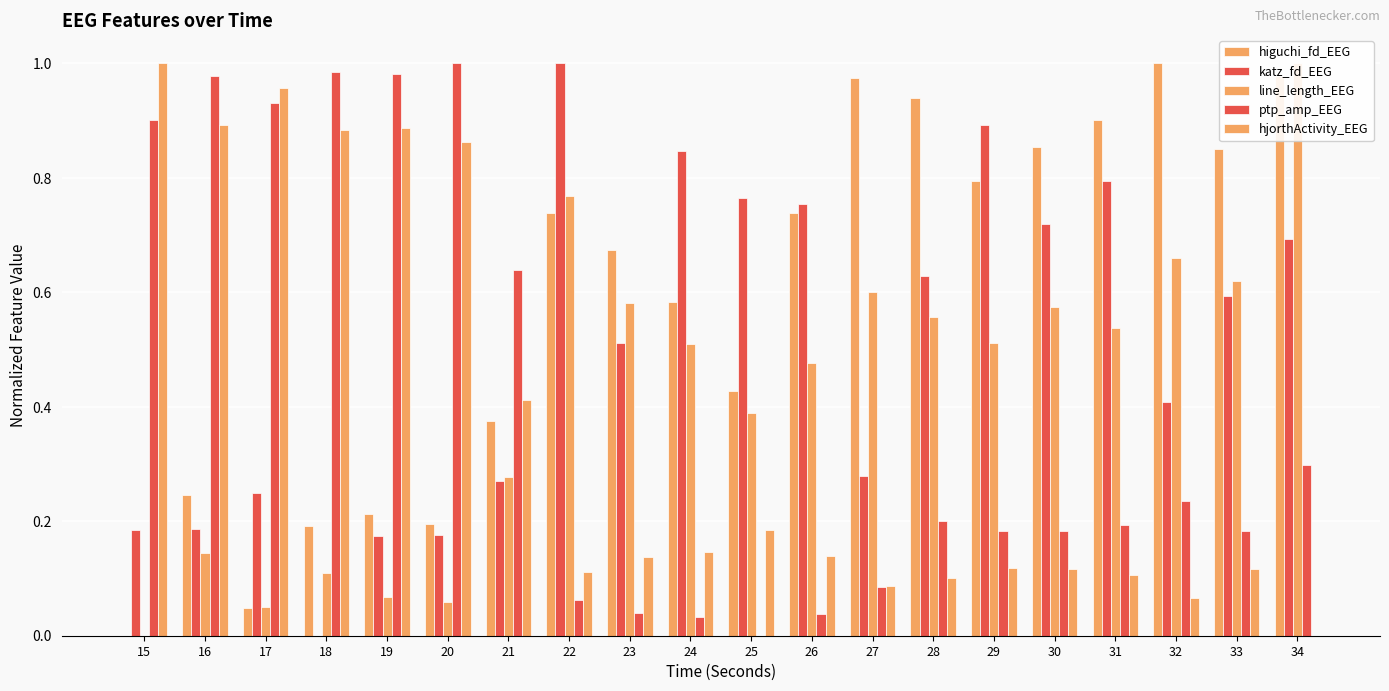

Reading right to left, what are all the values shown in this chart?

higuchi_fd_EEG: 1.0	0.9	1.0	0.9	0.9	0.8	0.9	1.0	0.7	0.4	0.6	0.7	0.7	0.4	0.2	0.2	0.2	0.0	0.2	0.0
katz_fd_EEG: 0.7	0.6	0.4	0.8	0.7	0.9	0.6	0.3	0.8	0.8	0.8	0.5	1.0	0.3	0.2	0.2	0.0	0.2	0.2	0.2
line_length_EEG: 1.0	0.6	0.7	0.5	0.6	0.5	0.6	0.6	0.5	0.4	0.5	0.6	0.8	0.3	0.1	0.1	0.1	0.0	0.1	0.0
ptp_amp_EEG: 0.3	0.2	0.2	0.2	0.2	0.2	0.2	0.1	0.0	0.0	0.0	0.0	0.1	0.6	1.0	1.0	1.0	0.9	1.0	0.9
hjorthActivity_EEG: 0.0	0.1	0.1	0.1	0.1	0.1	0.1	0.1	0.1	0.2	0.1	0.1	0.1	0.4	0.9	0.9	0.9	1.0	0.9	1.0